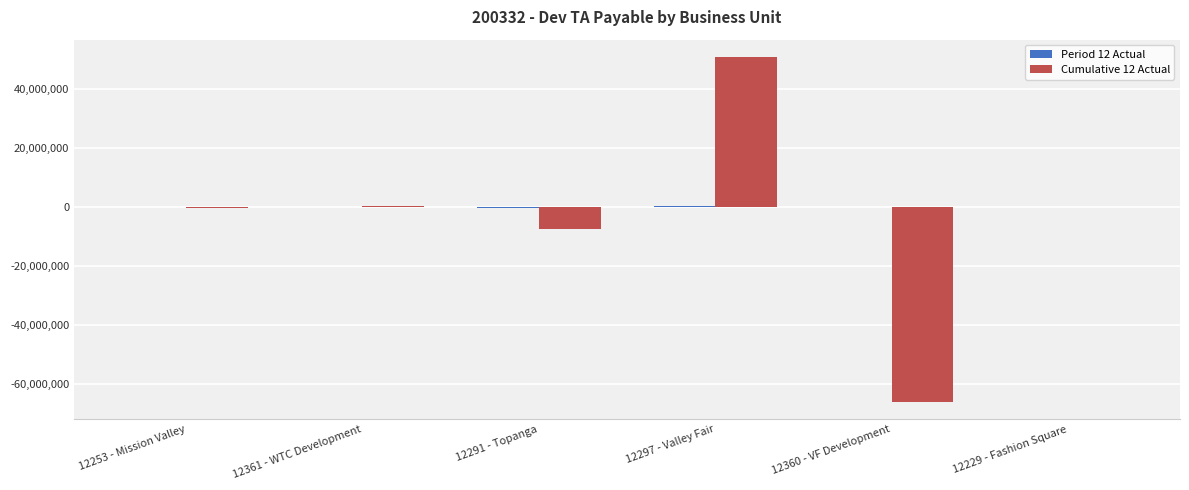

What is the greatest value displayed?

50910779.6